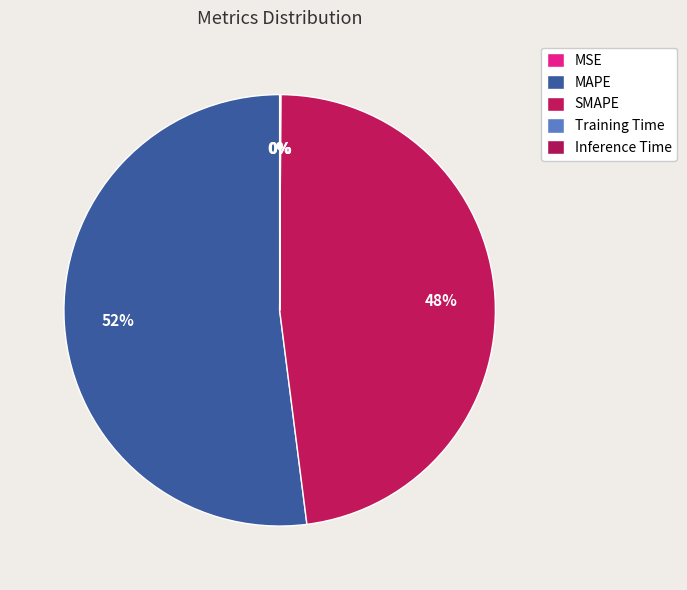

Which slice represents more than half of the pie?

MAPE